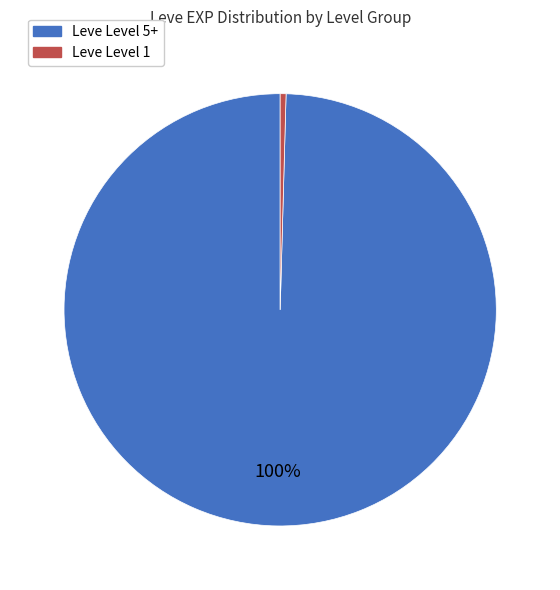

Is there a majority slice in this chart?

Yes